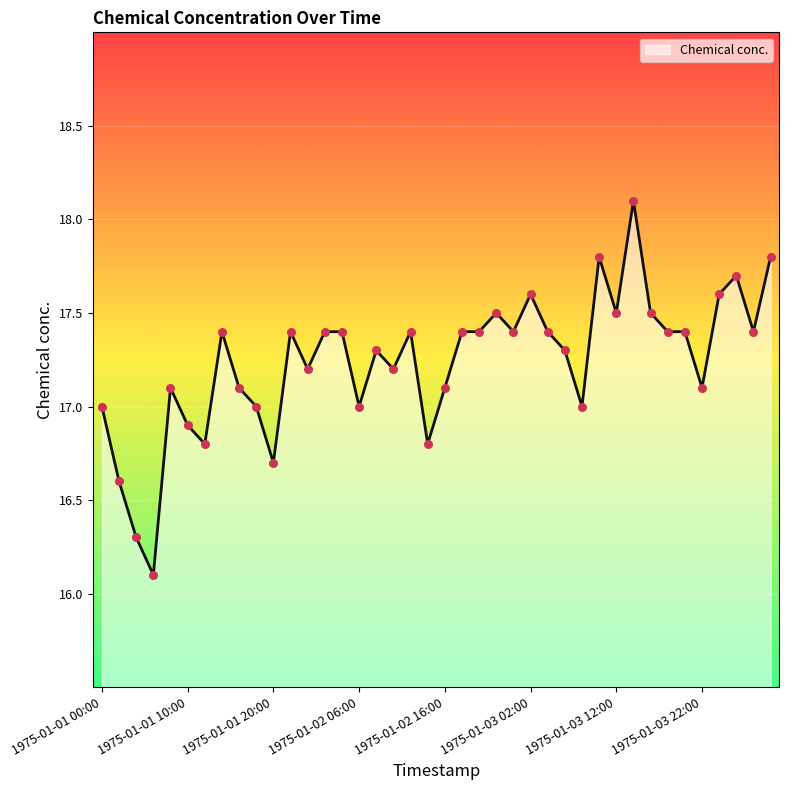

What is the difference between the maximum and minimum values?

2.0